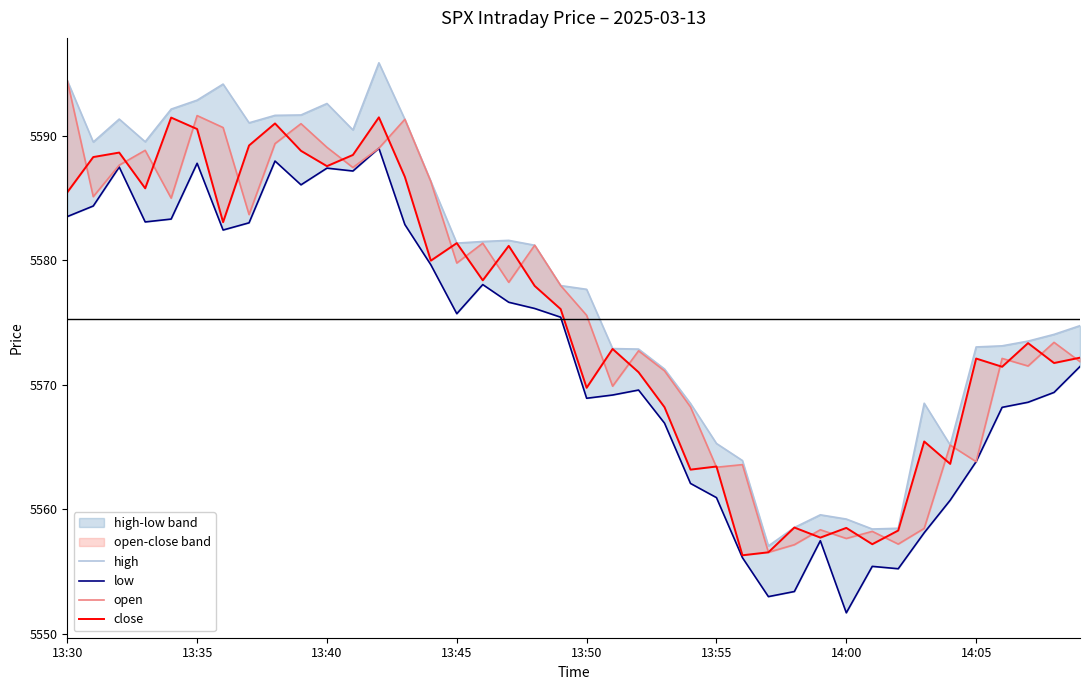

Is the value of high at 13:45 greater than the value of low at 18?

Yes